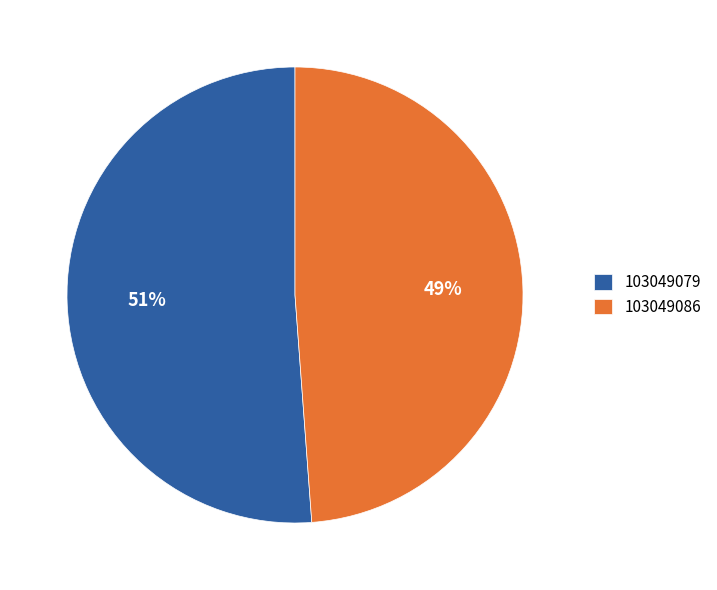

To the nearest percent, what is the difference between the 103049079 and 103049086 slice percentages?

2%